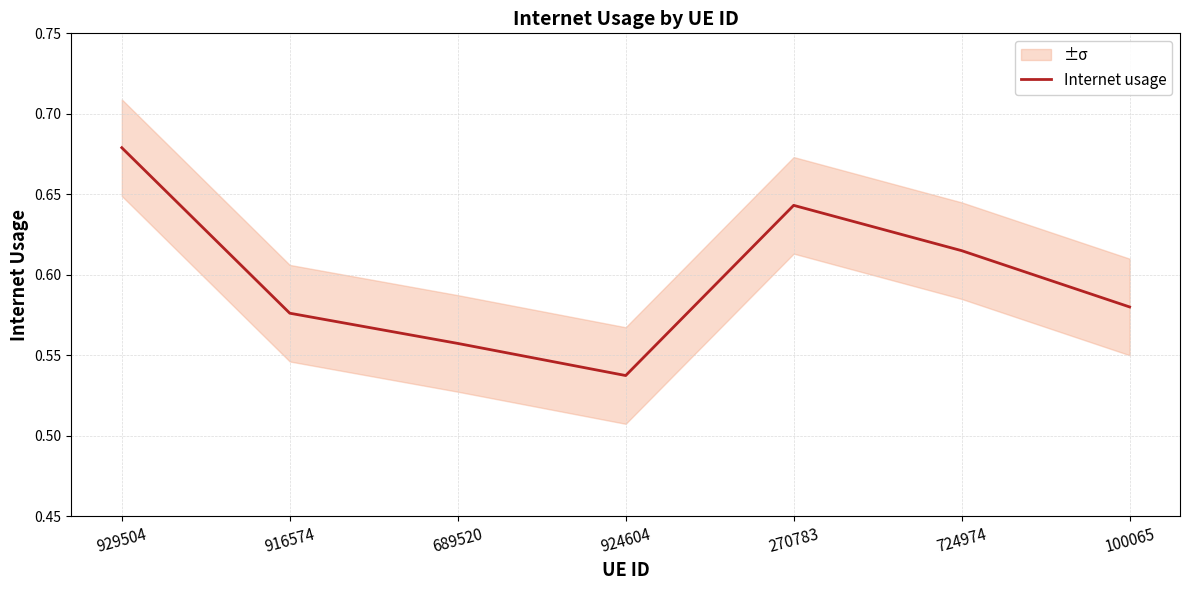

The value at 100065 is 0.2. True or false?

False